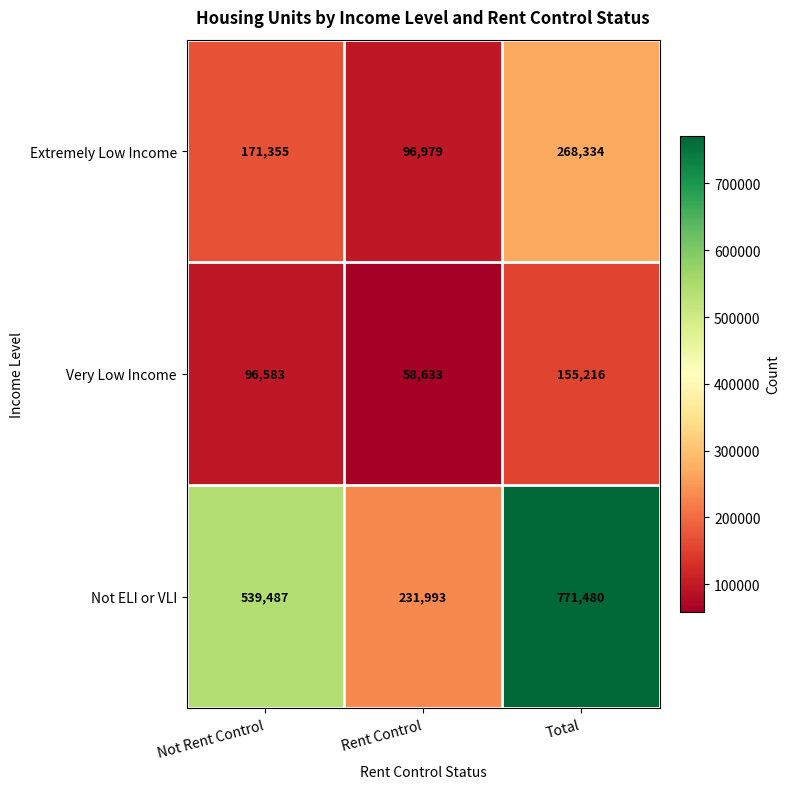

What is the sum of all Extremely Low Income values?

536668